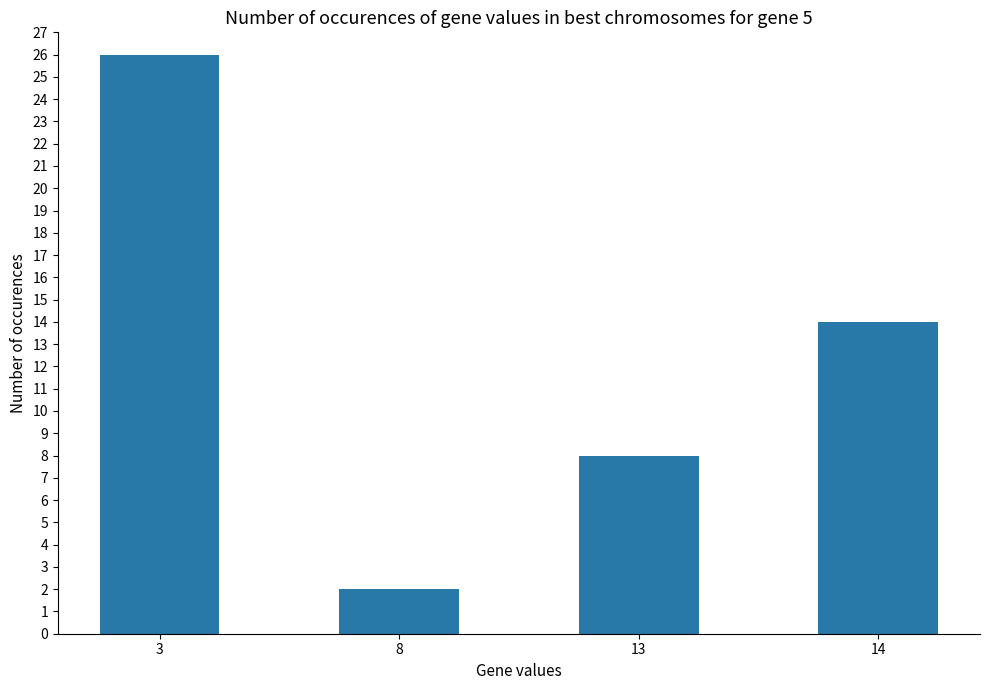

True or false: the data shows 3 at 8.

False